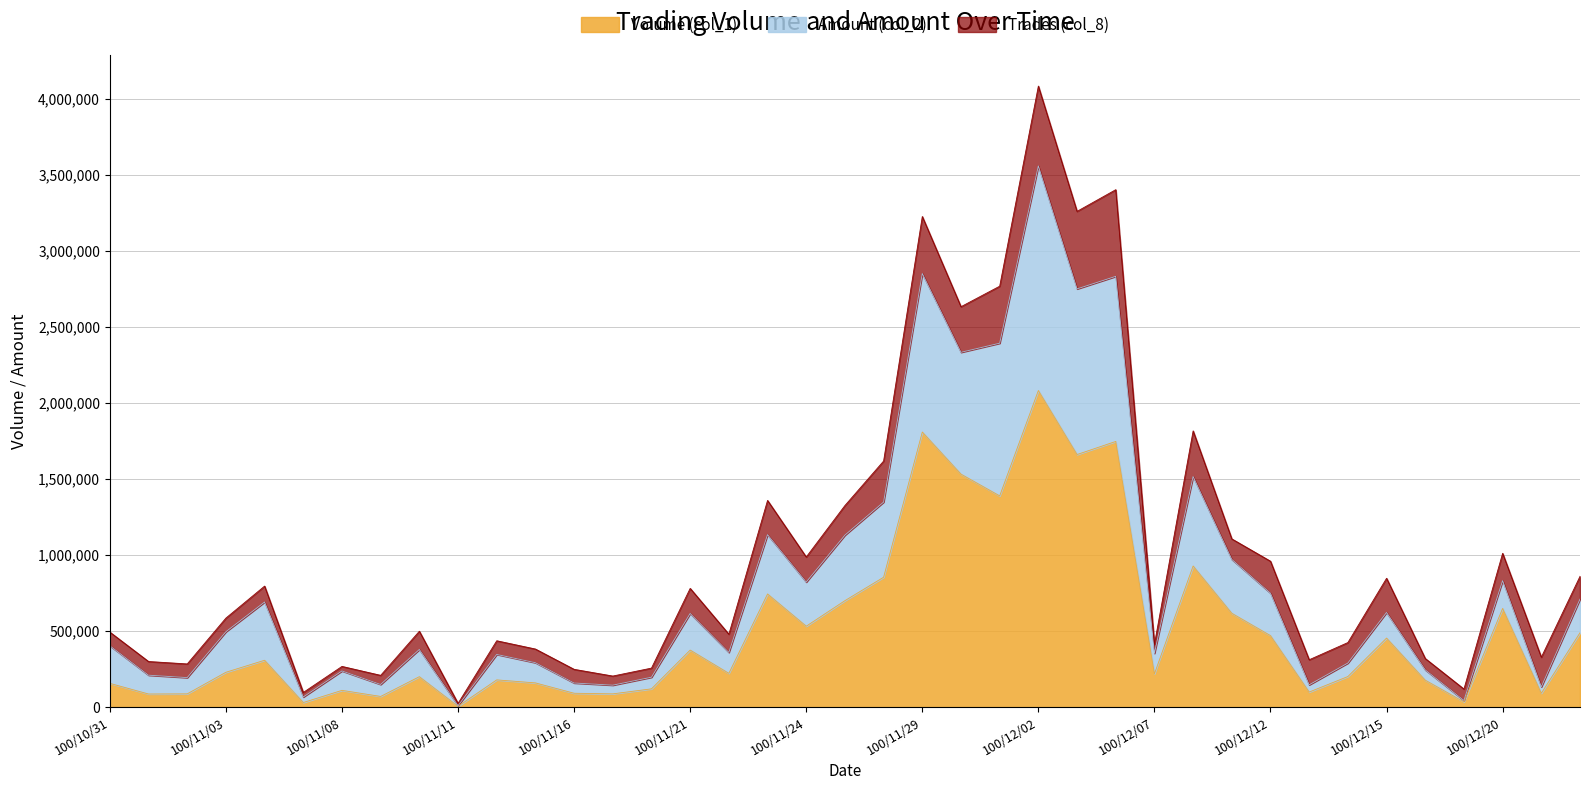

True or false: Amount (col_2) and Volume (col_1) intersect in this chart.

False